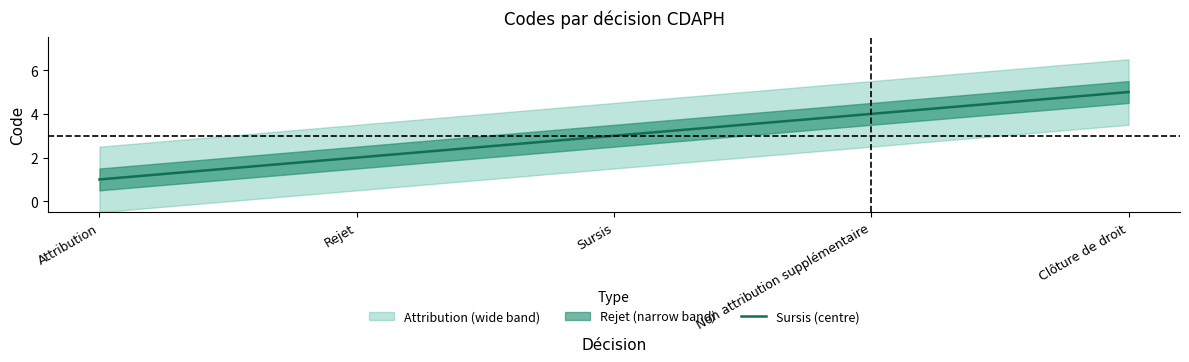

Reading left to right, list all the values displayed in this chart.

1	2	3	4	5